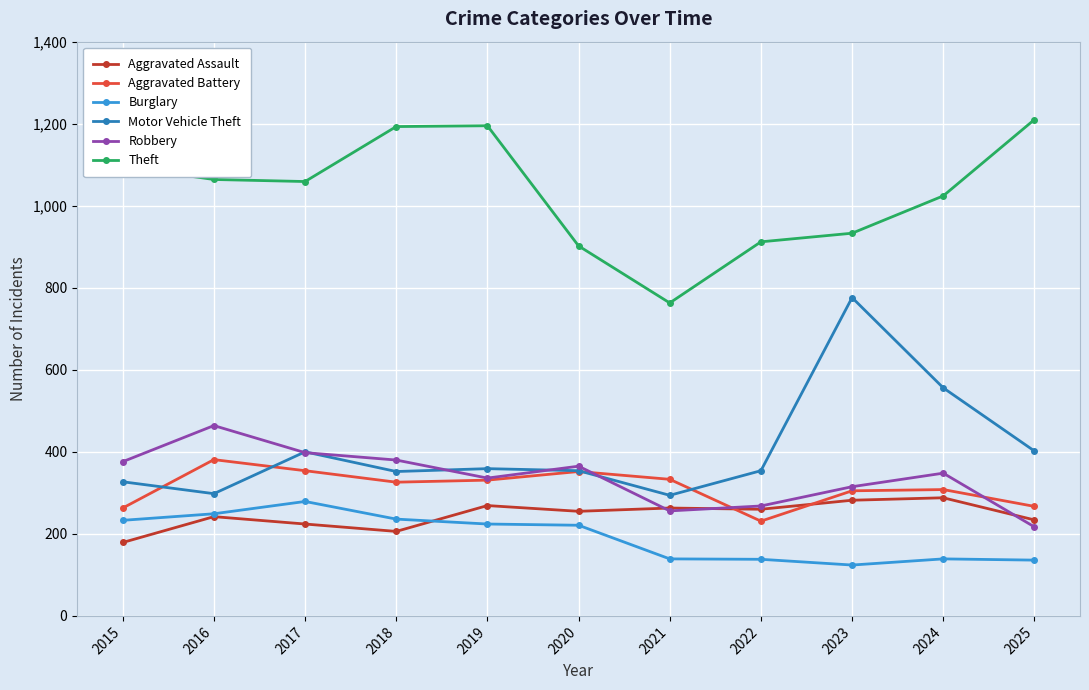

What is the value of the Burglary point at the 8th from the left?

138